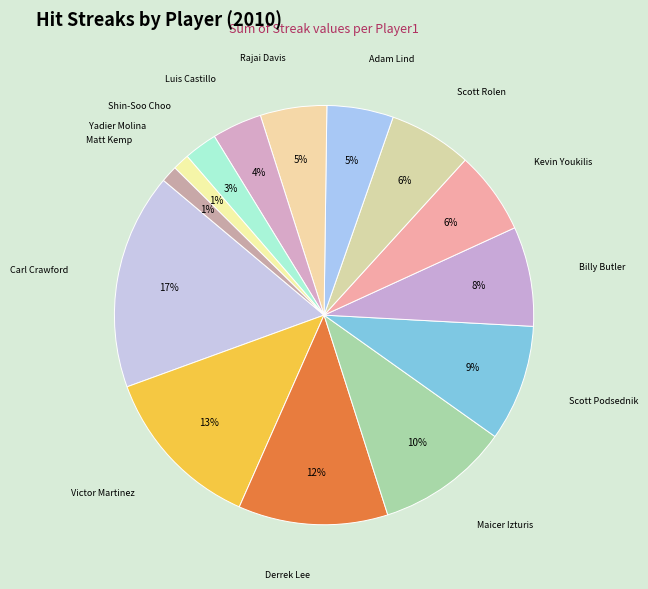

How many segments does this pie chart have?

14